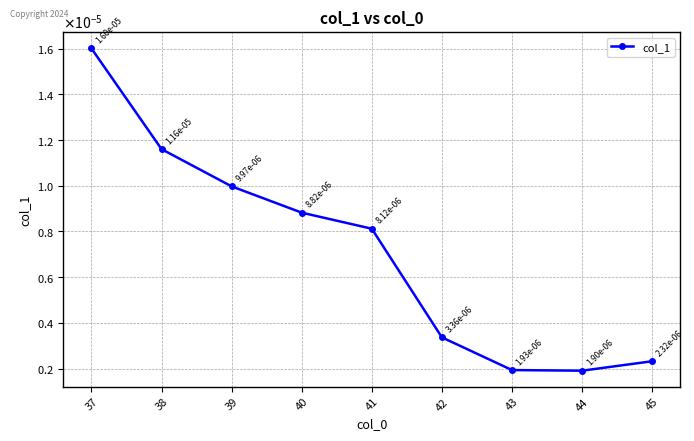

Where is the first local minimum?

44